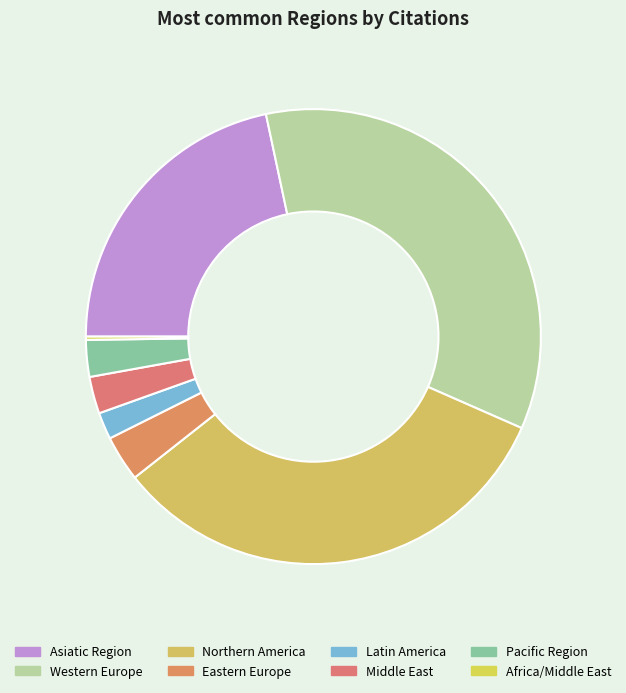

What is the change in value from Northern America to Eastern Europe?

-4889294